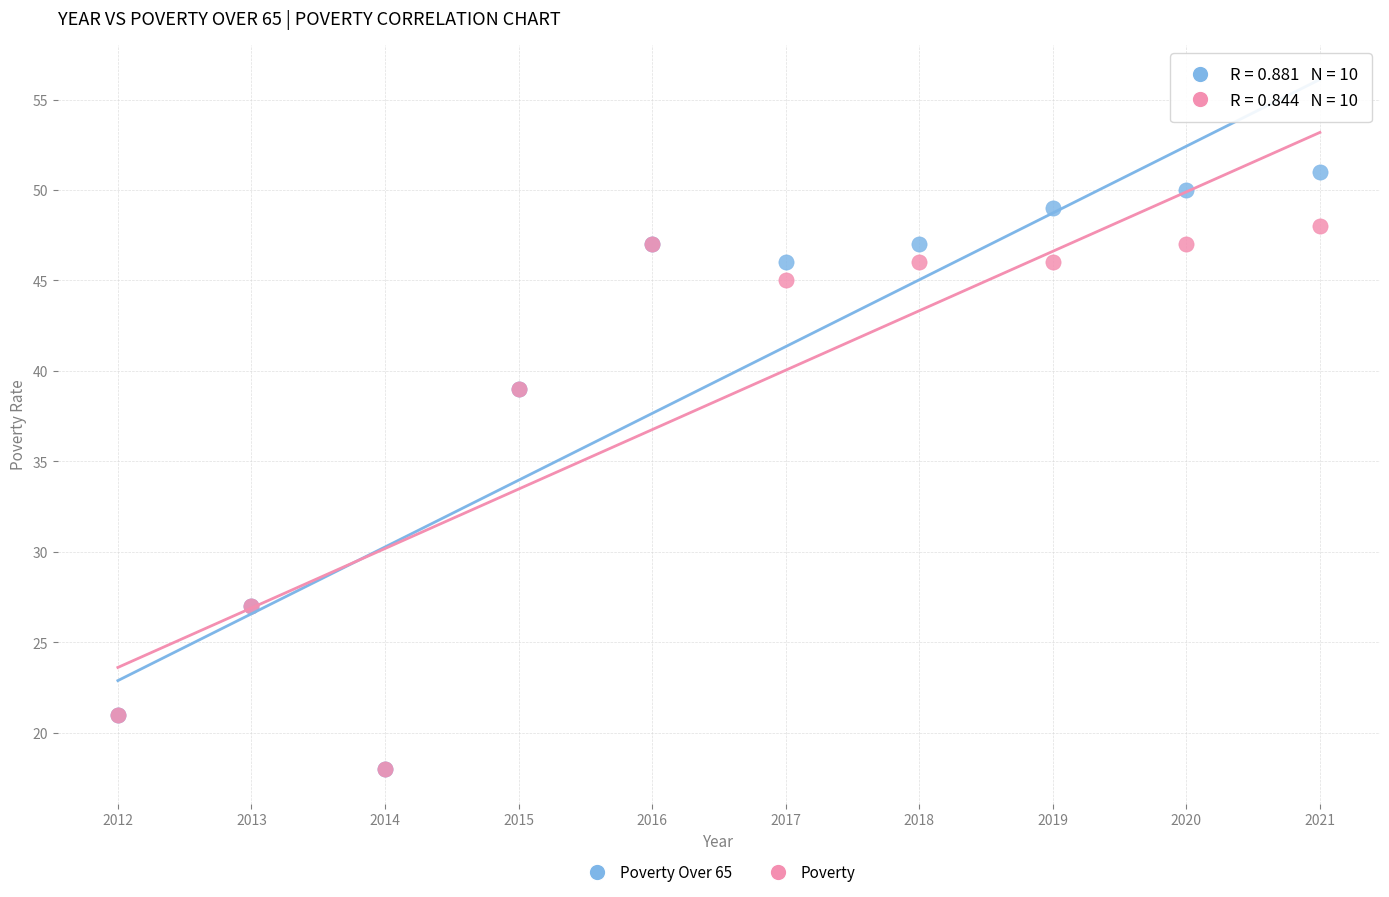

What are all the series names shown in the legend?

Poverty Over 65, Poverty